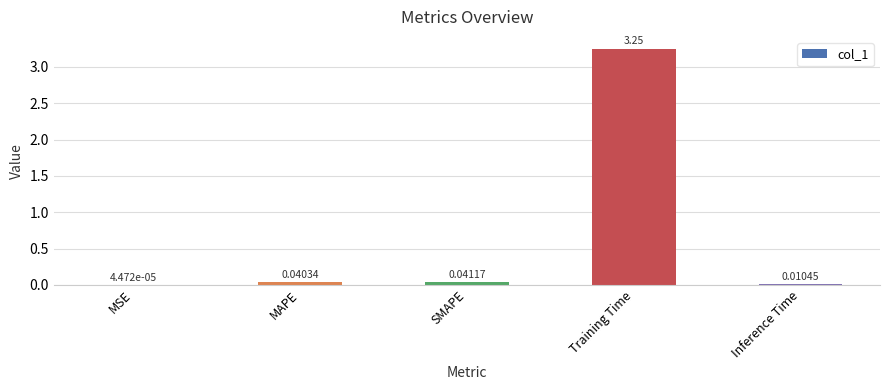

What is the average value?

0.7